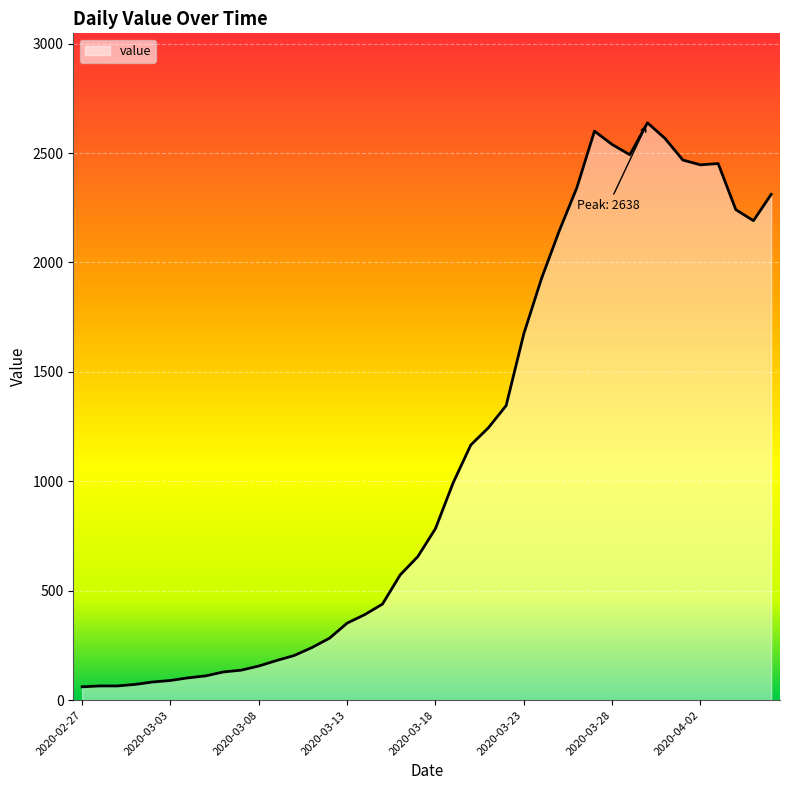

What is the maximum value shown in the chart?

2638